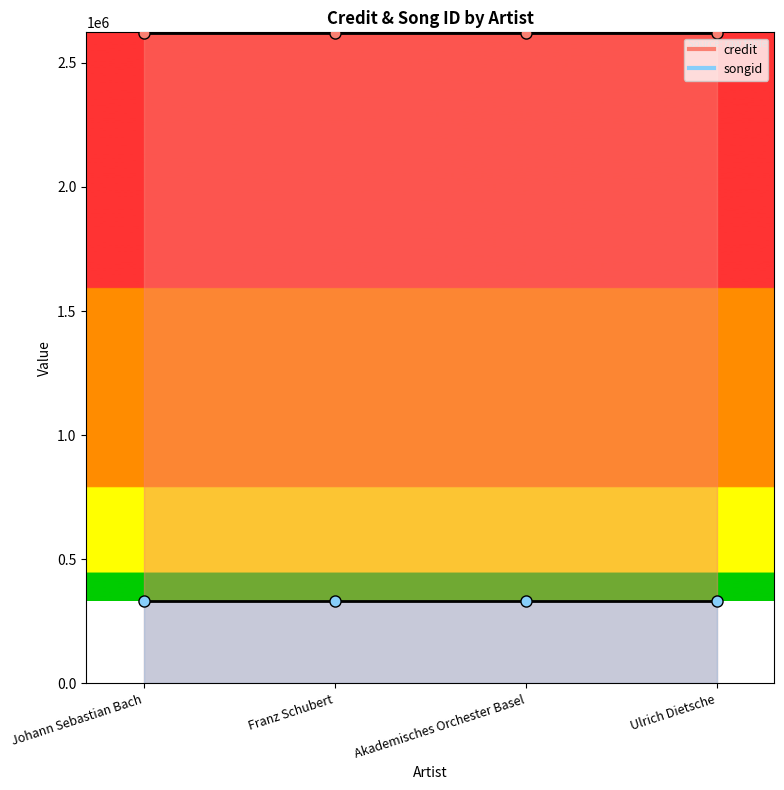

Between Franz Schubert and Ulrich Dietsche, which is larger?

Franz Schubert